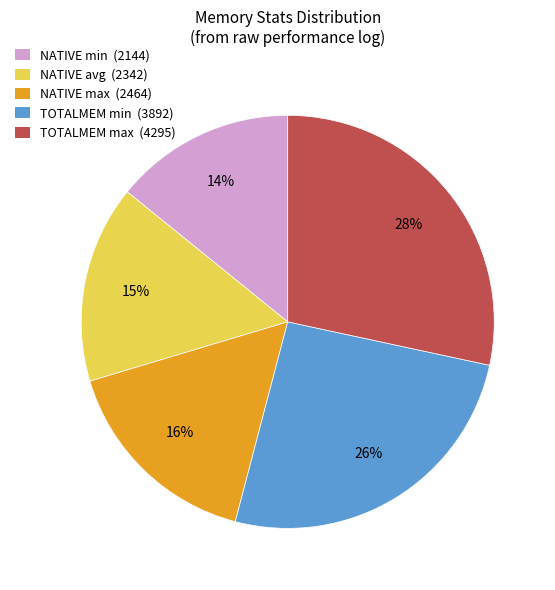

Which has a higher value, TOTALMEM min (3892) or NATIVE avg (2342)?

TOTALMEM min (3892)